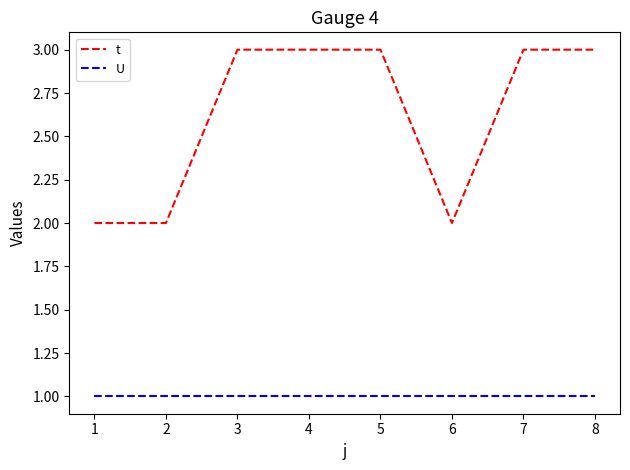

Reading left to right, transcribe all the data shown in this chart.

t: 2	2	3	3	3	2	3	3
U: 1	1	1	1	1	1	1	1